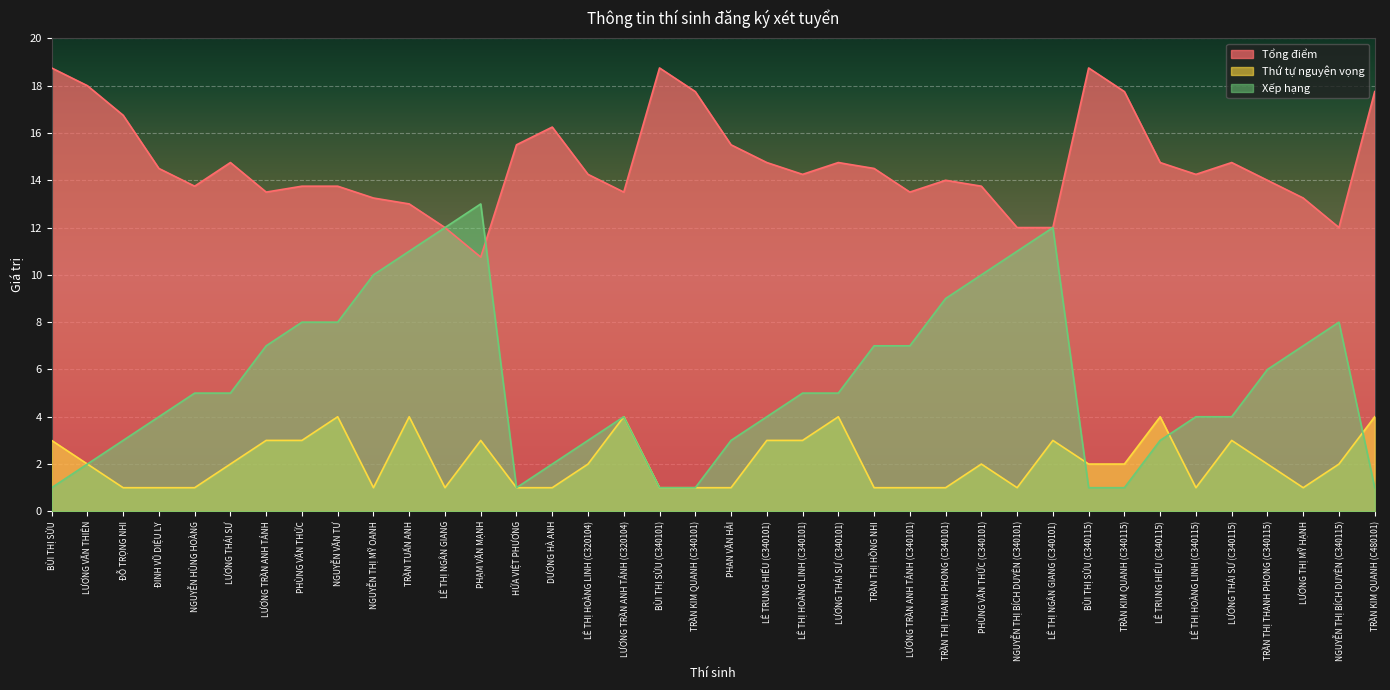

True or false: Tổng điểm has a value of 8.0 at DƯƠNG HÀ ANH.

False